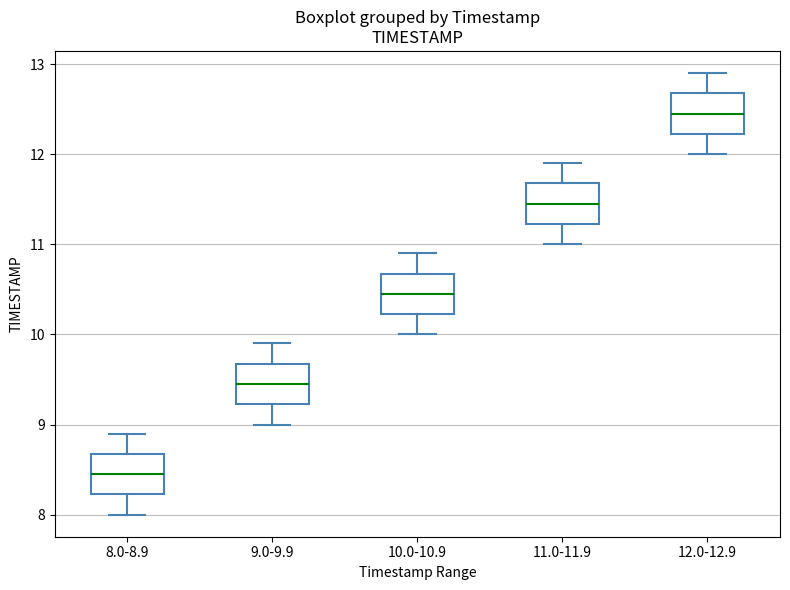

Which box's median line is the highest?

12.0-12.9